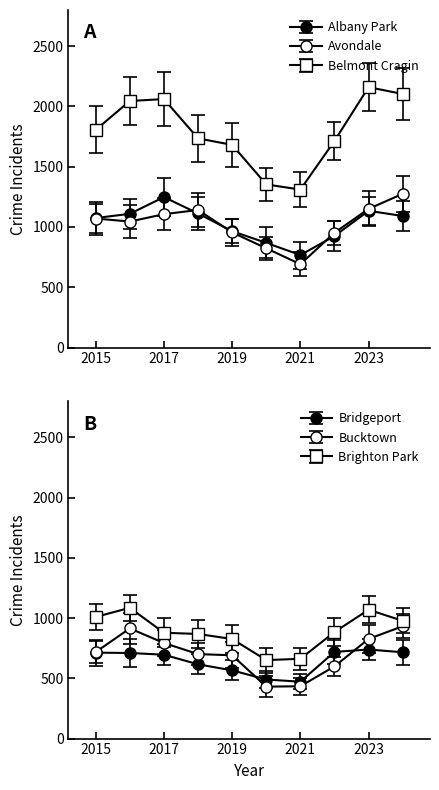

After their last crossing, which series has the higher values: Avondale or Brighton Park?

Avondale